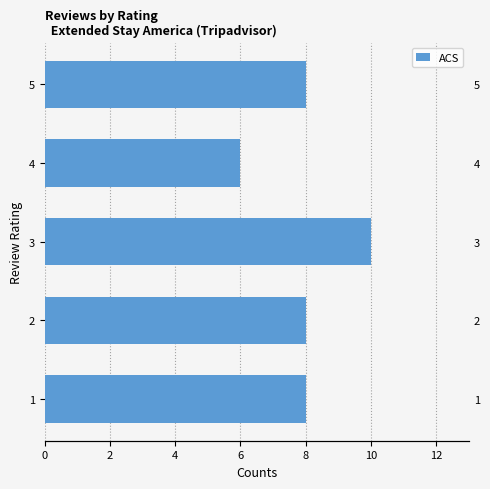

How many data points are above 8?

1